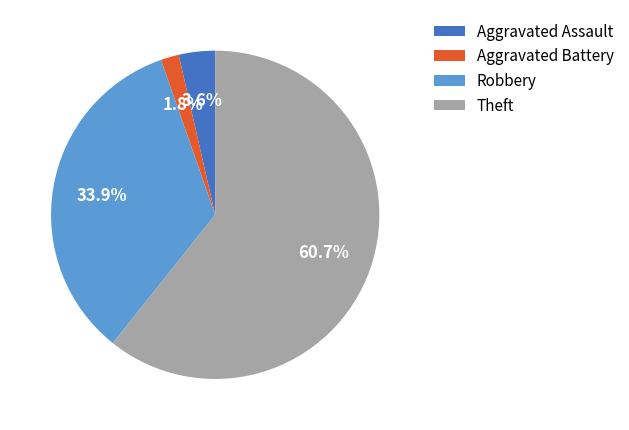

Which has a higher value, Robbery or Aggravated Battery?

Robbery